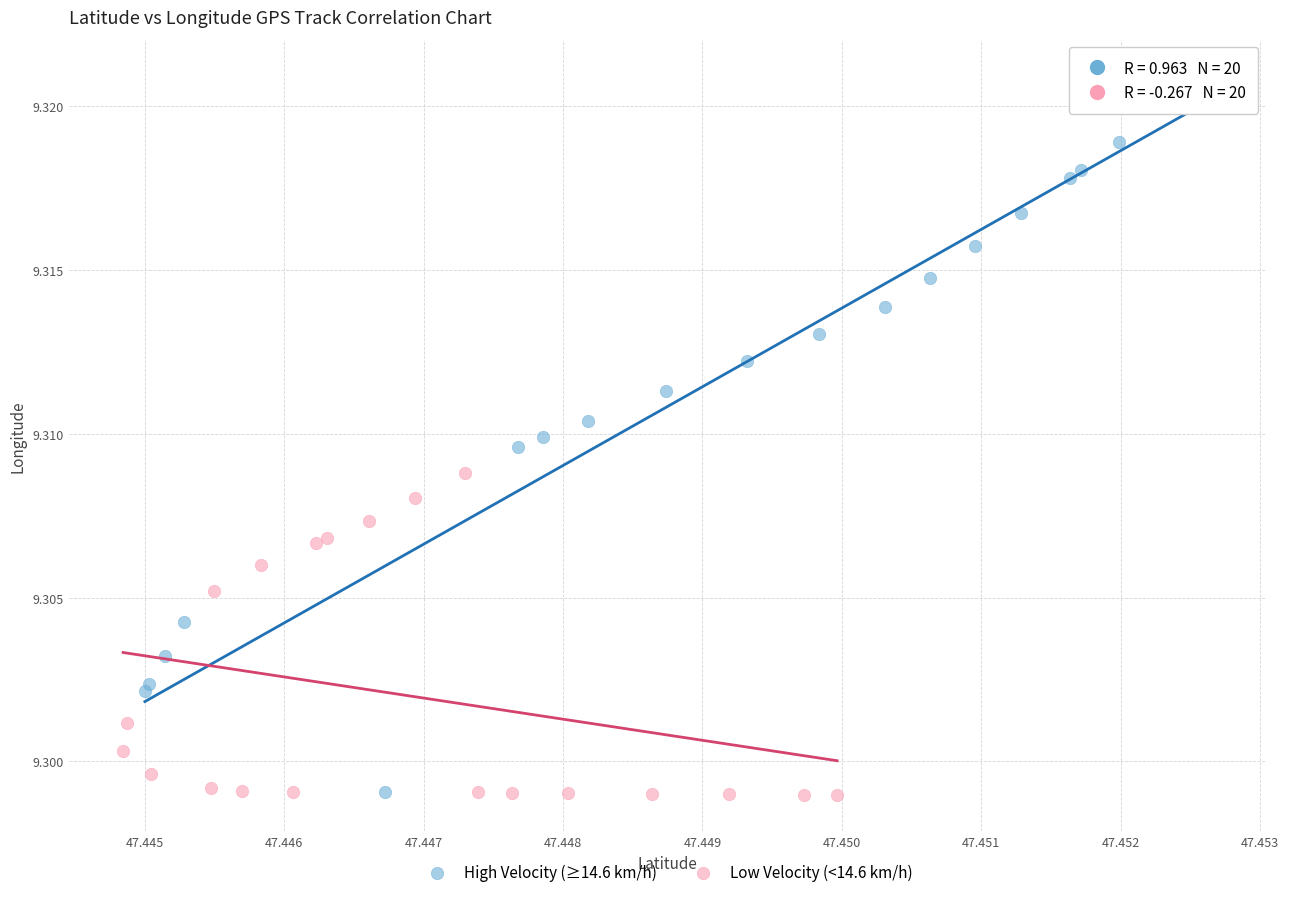

What are all the series names shown in the legend?

High Velocity (≥14.6 km/h), Low Velocity (<14.6 km/h)